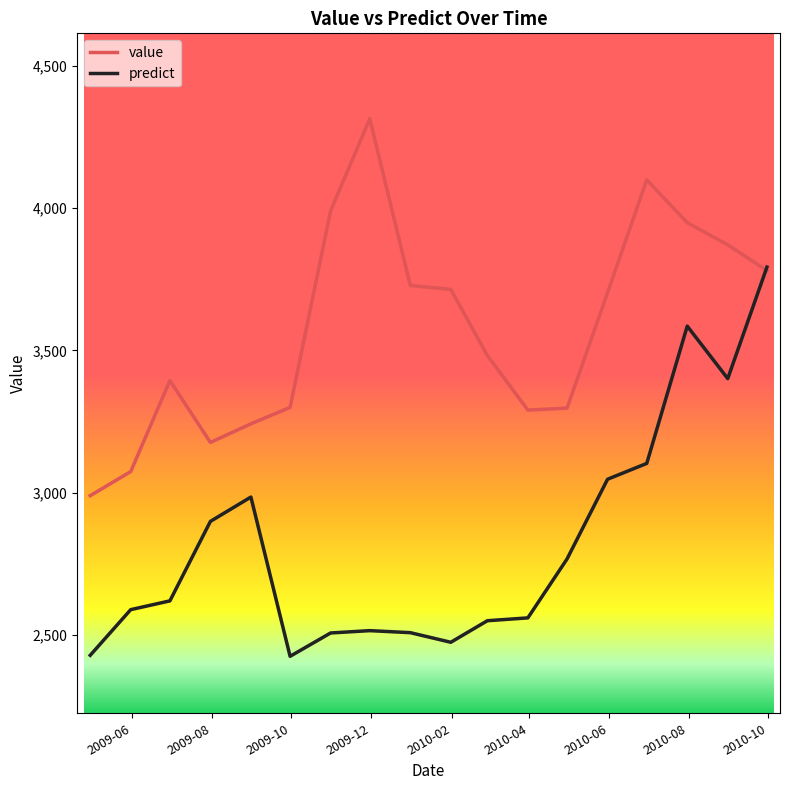

After their last crossing, which series has the higher values: value or predict?

predict